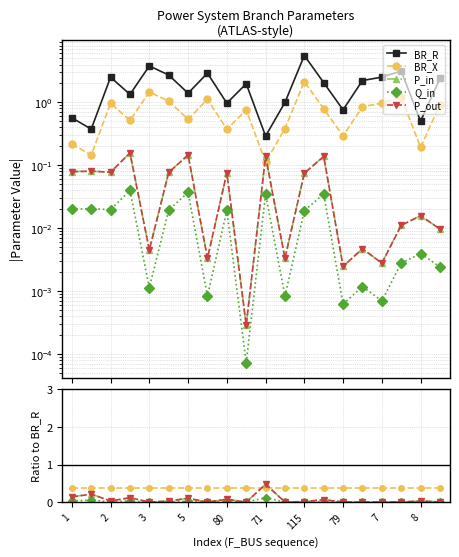

Rank the series at 8 from lowest to highest value.

Q_in, P_in, P_out, BR_X, BR_R